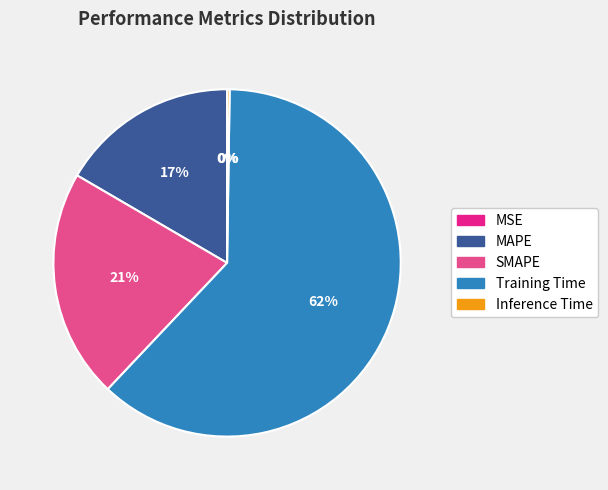

To the nearest percent, what is the average slice percentage?

20%